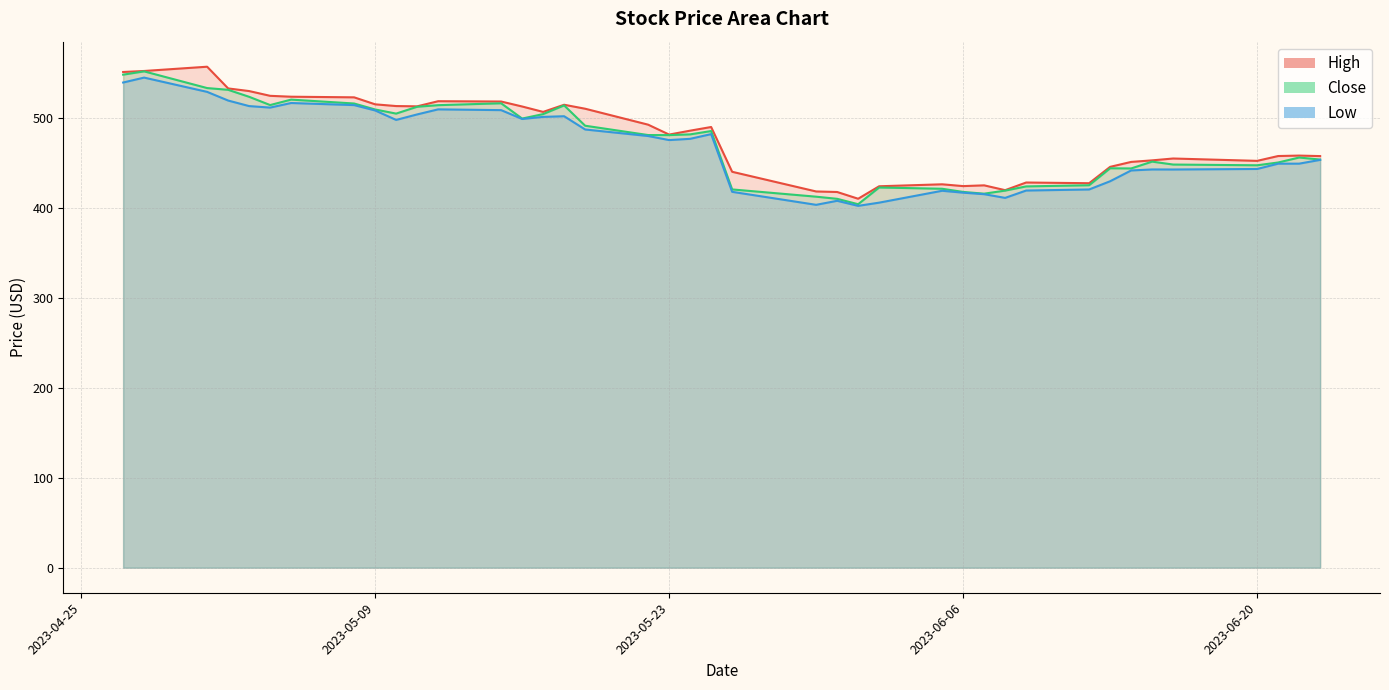

How many data points does each series have?

40